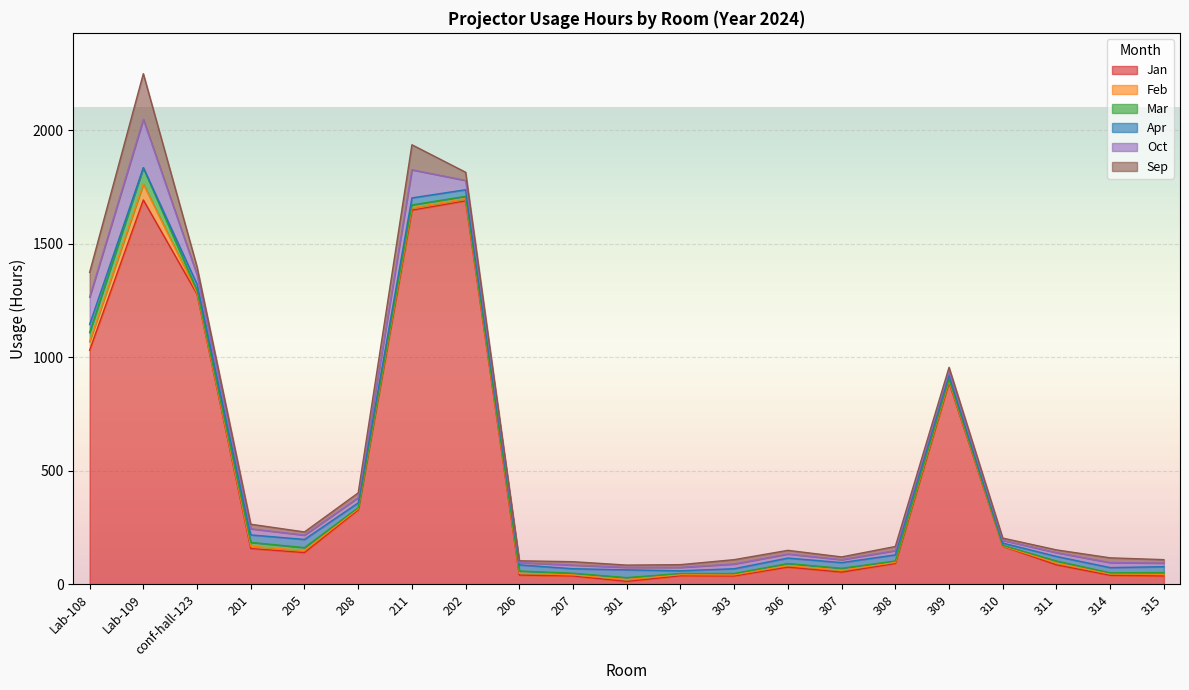

Reading left to right, extract all data points from this chart.

Jan: Lab-108=1030	Lab-109=1692	conf-hall-123=1277	201=157	205=139	208=327	211=1647	202=1688	206=40	207=36	301=12	302=37	303=36	306=75	307=53	308=91	309=888	310=167	311=85	314=39	315=36
Feb: Lab-108=38	Lab-109=70	conf-hall-123=6	201=10	205=9	208=5	211=10	202=10	206=8	207=5	301=8	302=5	303=5	306=7	307=8	308=5	309=7	310=1	311=8	314=6	315=7
Mar: Lab-108=40	Lab-109=72	conf-hall-123=10	201=17	205=13	208=5	211=13	202=10	206=10	207=7	301=9	302=5	303=6	306=9	307=9	308=6	309=8	310=3	311=9	314=5	315=8
Apr: Lab-108=36	Lab-109=0	conf-hall-123=28	201=33	205=36	208=21	211=31	202=29	206=27	207=20	301=34	302=12	303=21	306=24	307=25	308=27	309=17	310=10	311=20	314=23	315=26
Oct: Lab-108=120	Lab-109=213	conf-hall-123=41	201=27	205=19	208=23	211=124	202=41	206=10	207=16	301=11	302=15	303=21	306=18	307=13	308=19	309=18	310=12	311=17	314=22	315=16
Sep: Lab-108=109	Lab-109=201	conf-hall-123=35	201=20	205=14	208=21	211=110	202=36	206=8	207=15	301=10	302=12	303=19	306=16	307=12	308=18	309=17	310=10	311=12	314=21	315=15